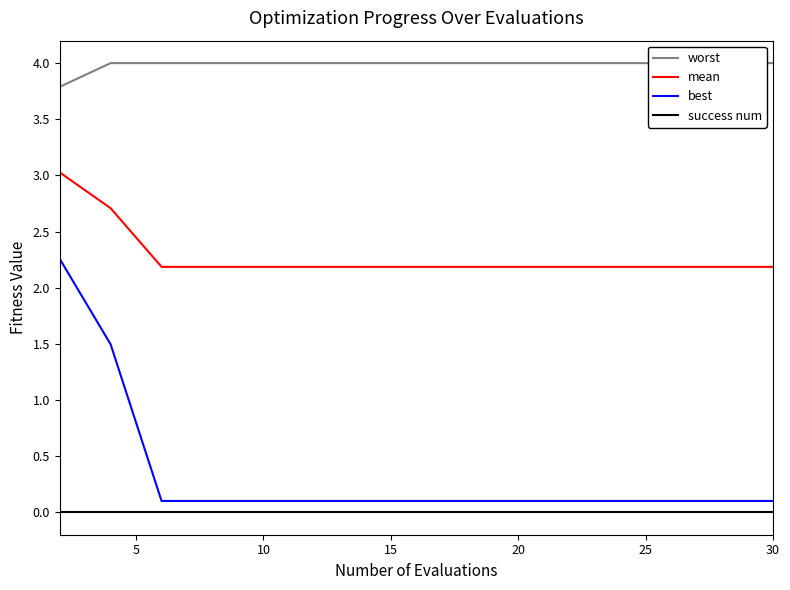

Reading left to right, extract all data points from this chart.

worst: 3.8	4.0	4.0	4.0	4.0	4.0	4.0	4.0	4.0	4.0	4.0	4.0	4.0	4.0	4.0
mean: 3.0	2.7	2.2	2.2	2.2	2.2	2.2	2.2	2.2	2.2	2.2	2.2	2.2	2.2	2.2
best: 2.3	1.5	0.1	0.1	0.1	0.1	0.1	0.1	0.1	0.1	0.1	0.1	0.1	0.1	0.1
success num: 0.0	0.0	0.0	0.0	0.0	0.0	0.0	0.0	0.0	0.0	0.0	0.0	0.0	0.0	0.0